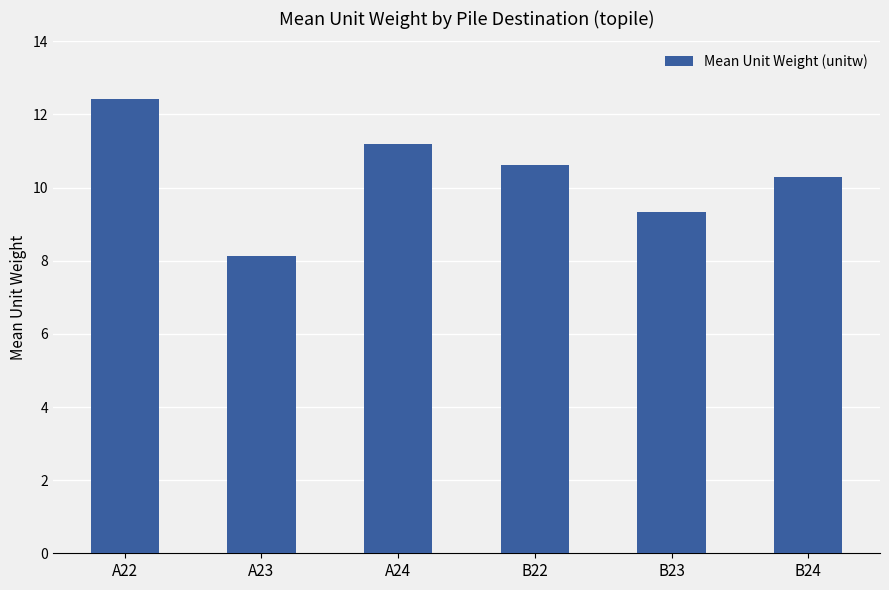

What is the difference between the maximum and minimum values?

4.3